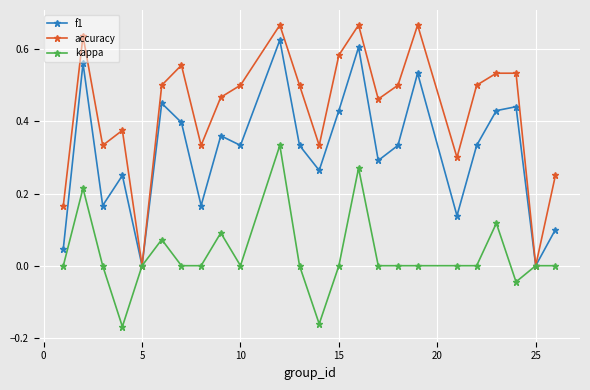

List the series in order of their overall mean, highest first.

accuracy, f1, kappa